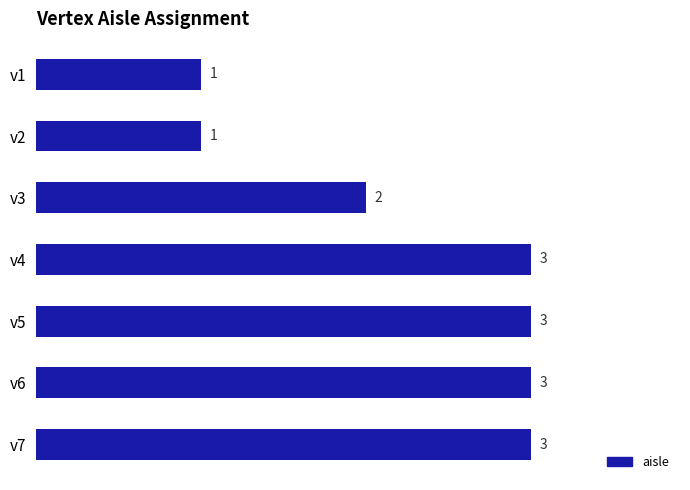

What is the value of the 3rd bar from the top?

2